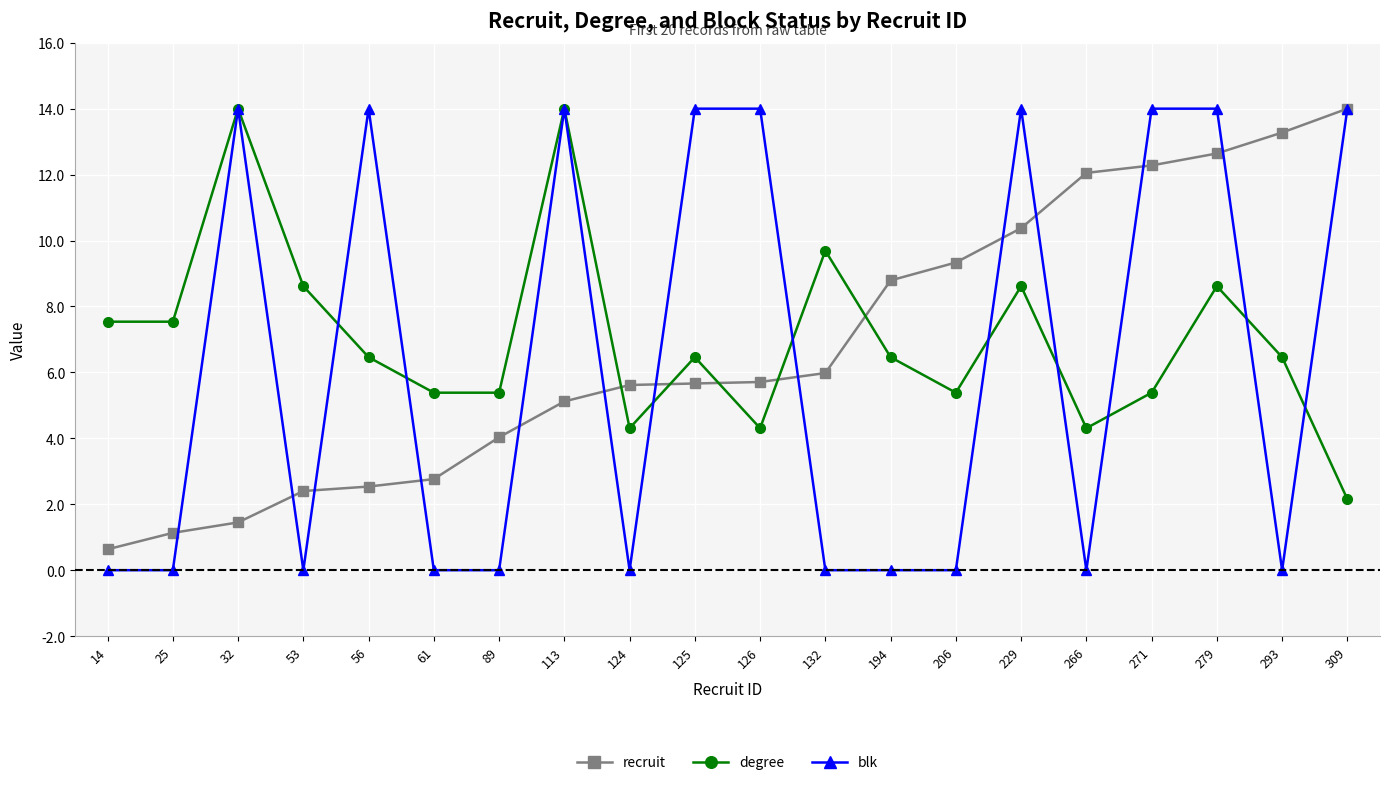

At which label is recruit closest to 7?

132